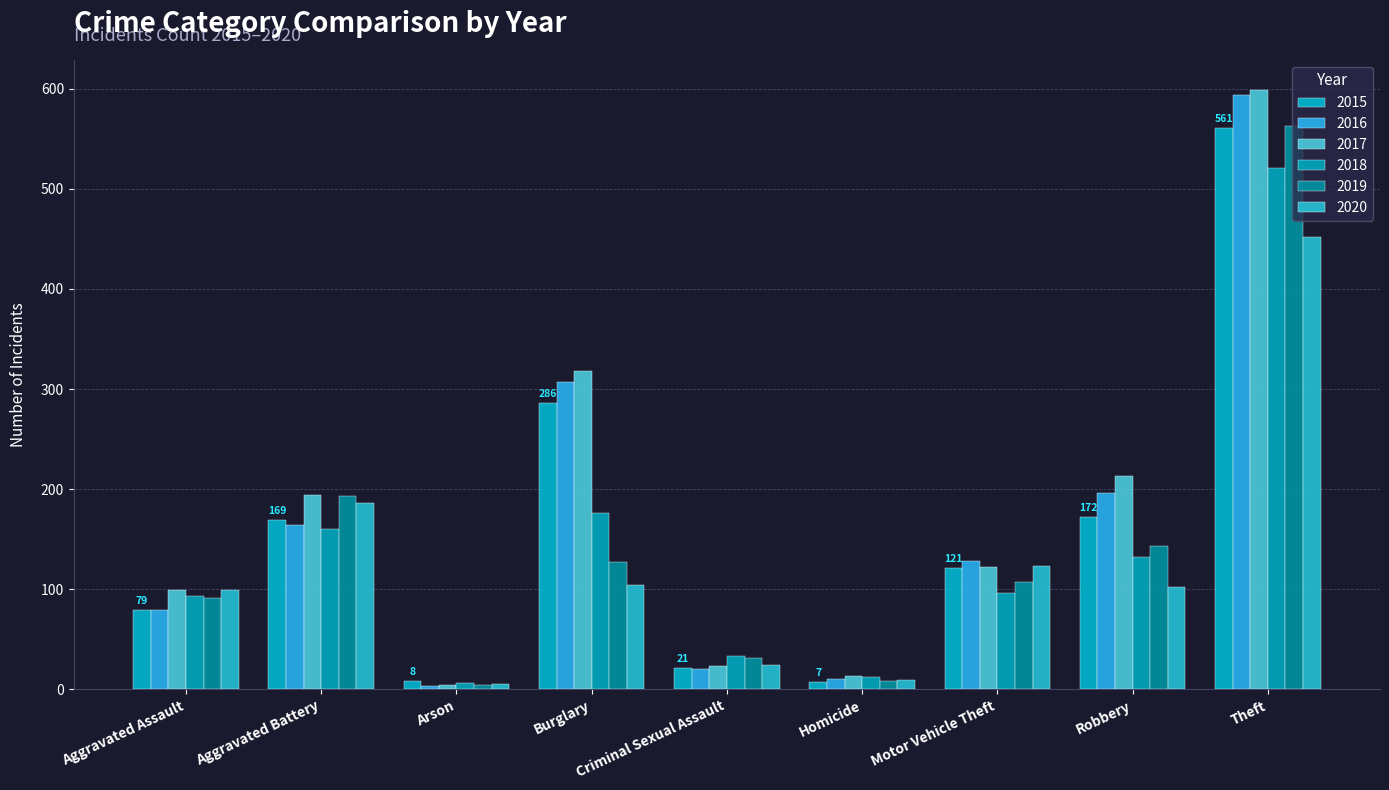

Is it true that 2020 equals 78 at Motor Vehicle Theft?

False